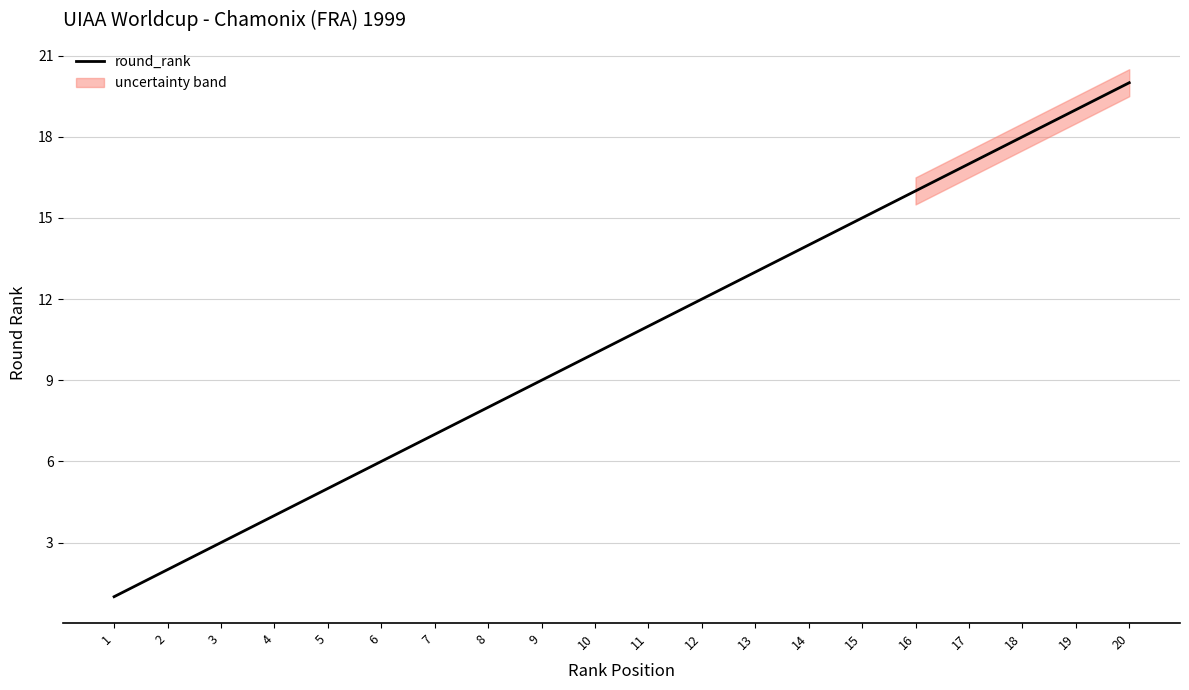

At which category does the chart reach its peak across all series?

20